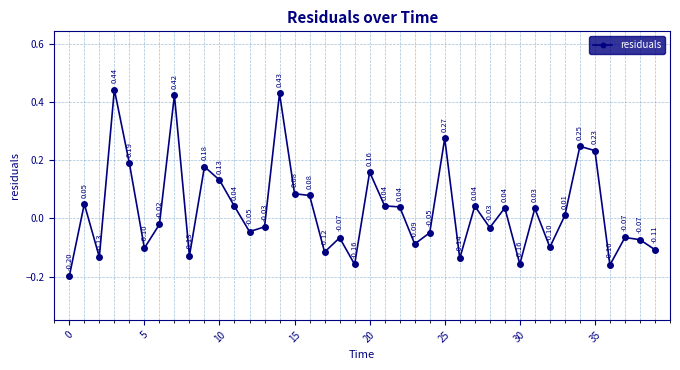

How many points are higher than both their immediate neighbors (excluding endpoints)?

13